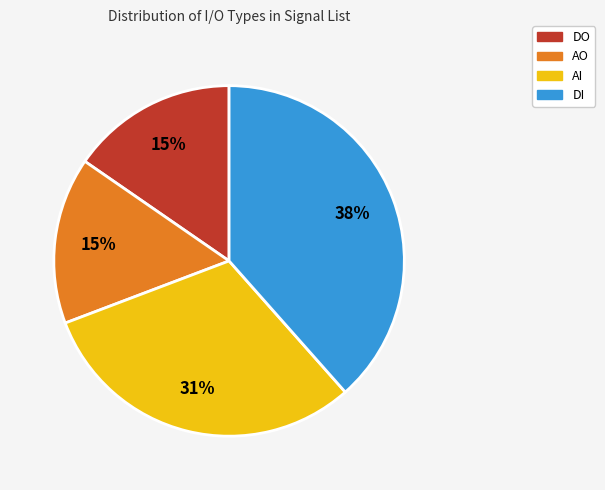

True or false: AO accounts for 15% of the total.

True